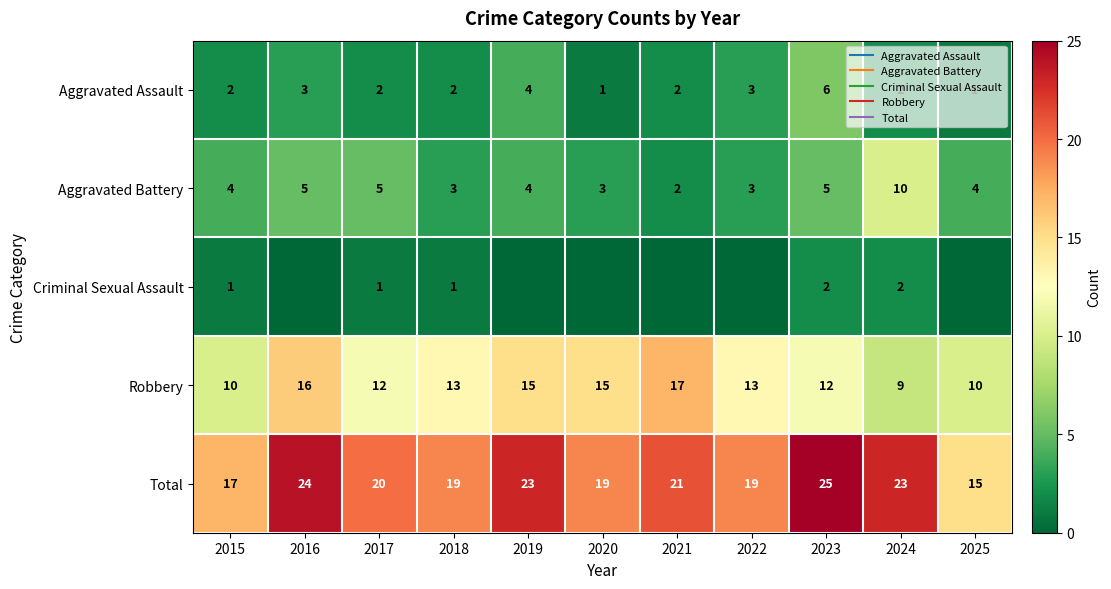

How many distinct data groups are displayed?

5